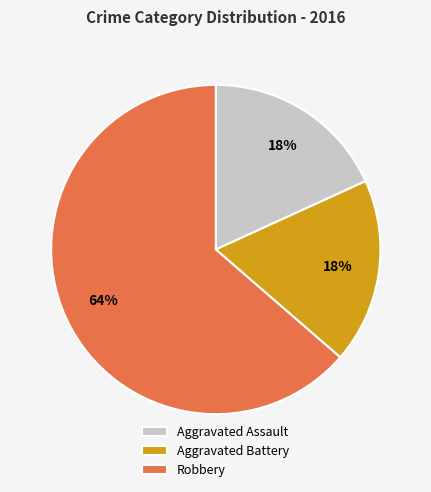

Approximately how many times larger is the value at Aggravated Assault compared to Robbery?

0.3